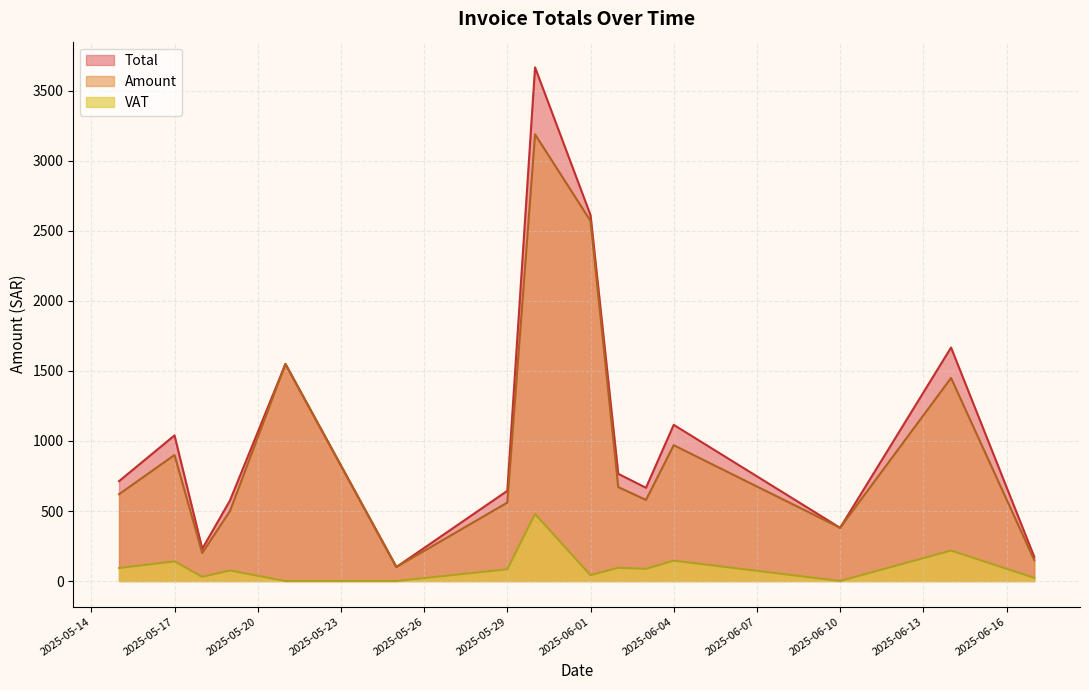

True or false: Amount and VAT cross at least once.

False